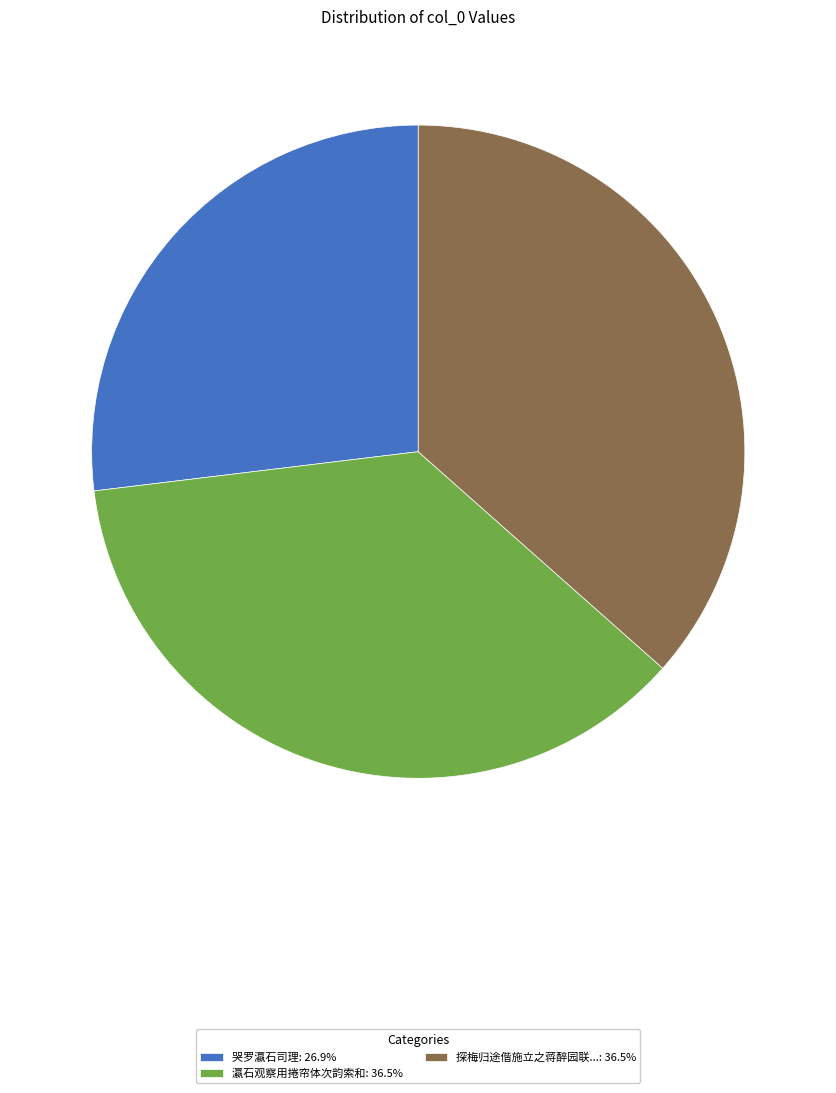

Combined, do 哭罗瀛石司理: 26.9% and 探梅归途偕施立之蒋醉园联...: 36.5% account for over 50%?

Yes